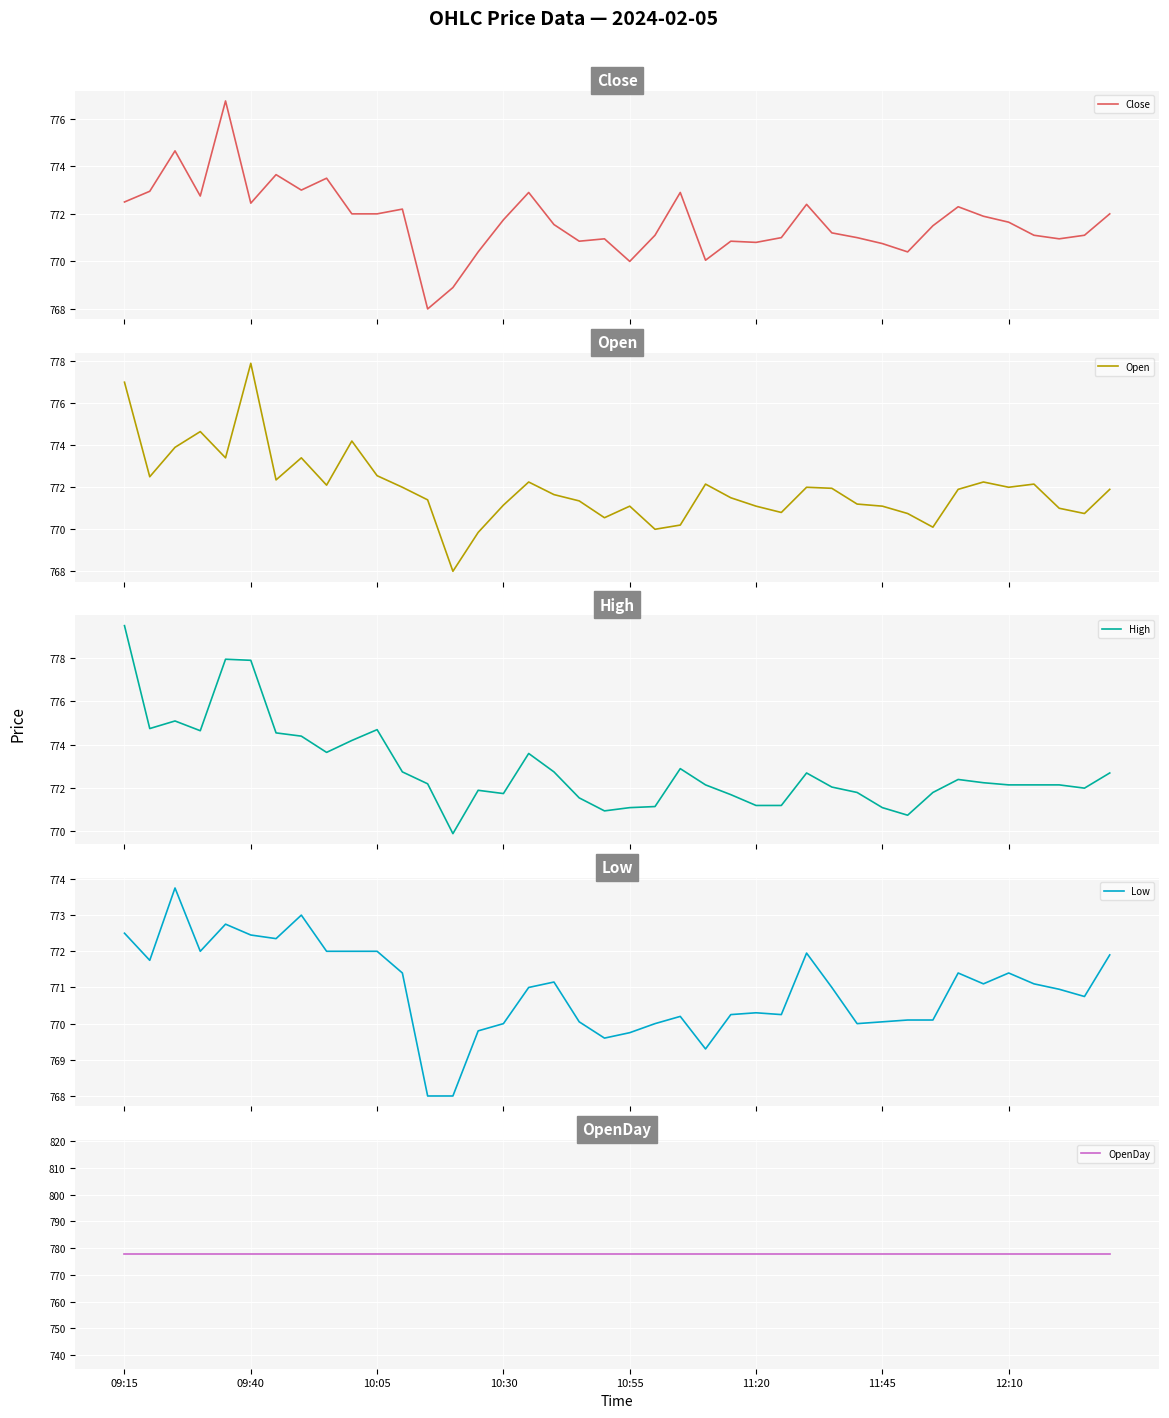

True or false: Low and High cross at least once.

False